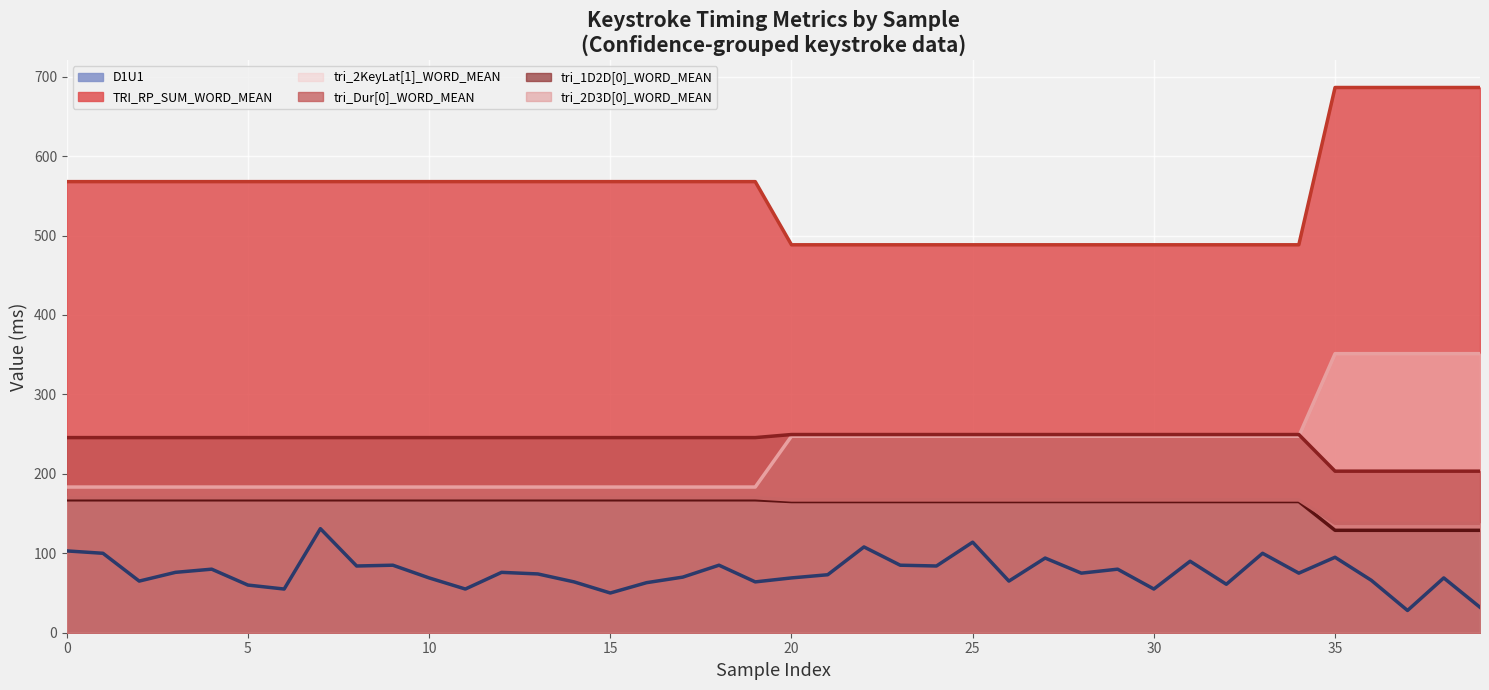

What is the difference between the highest and lowest values at 35?

591.4